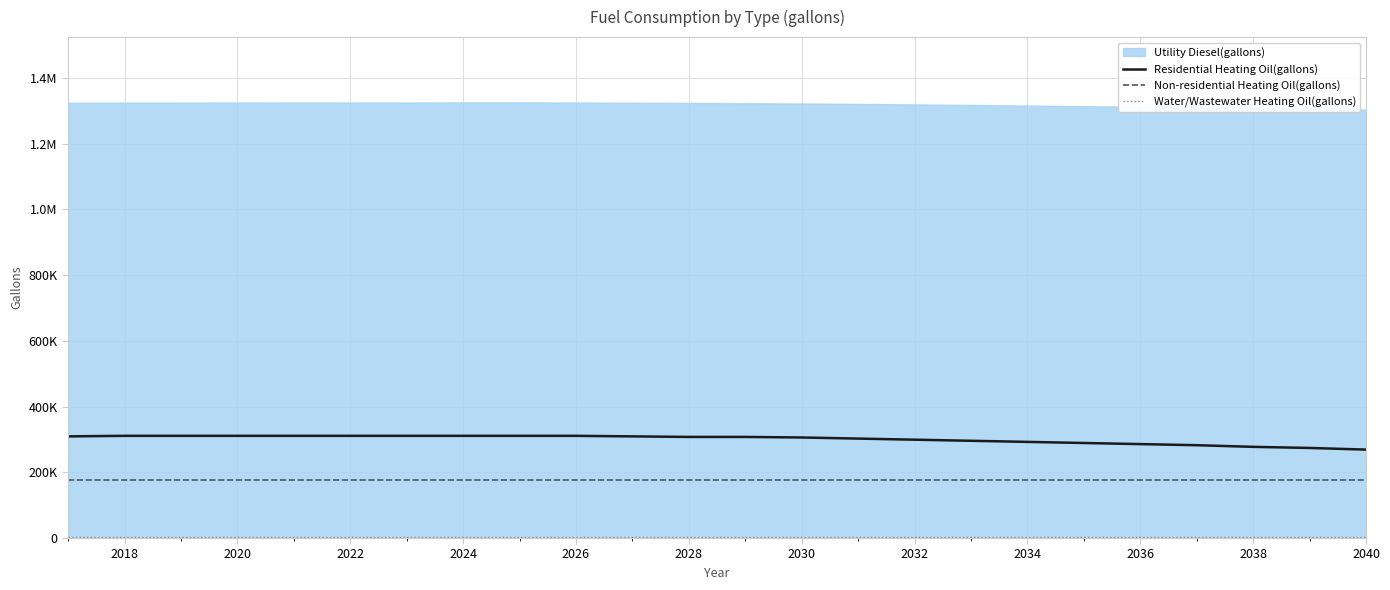

Is it true that Residential Heating Oil(gallons) equals 127494.6 at 2016?

False